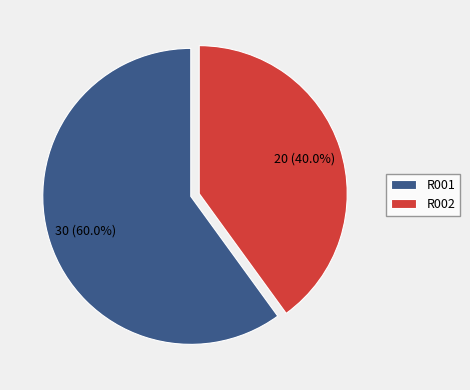

To the nearest percent, what portion does R001 represent?

60%